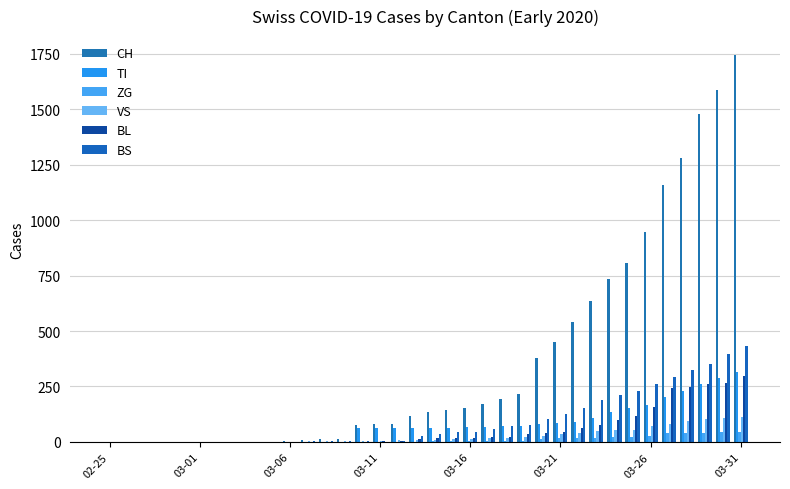

Are the bars horizontal?

No